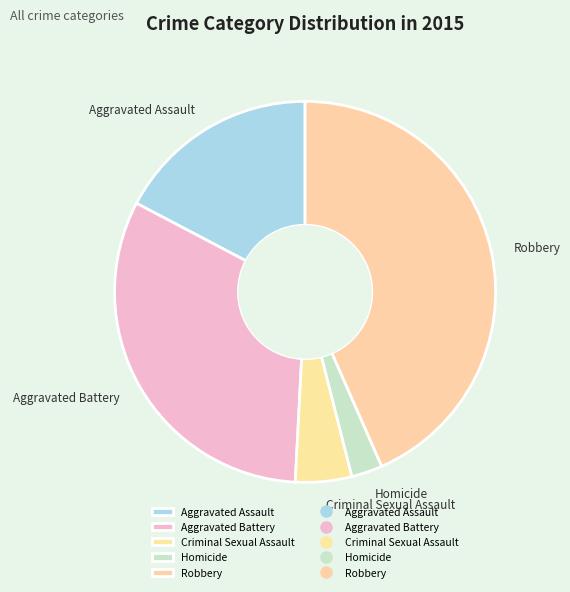

Which category has the smallest portion of the pie?

Homicide